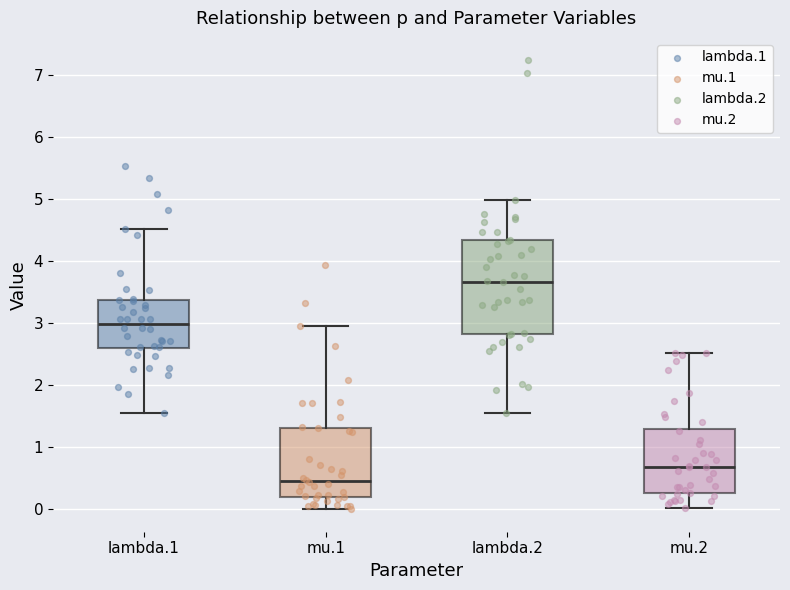

Where does the median line of the box for lambda.2 sit on the y-axis? The values are not printed on the chart, so give them approximately, as read against the axis.

3.7